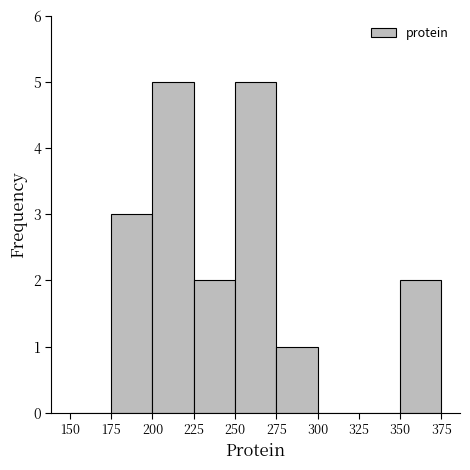

Reading left to right, list every bar in this chart as the range it spans on the x-axis followed by its height. The values are not printed on the chart, so give them approximately, as read against the axis.

150 to 175: 0
175 to 200: 3
200 to 225: 5
225 to 250: 2
250 to 275: 5
275 to 300: 1
300 to 325: 0
325 to 350: 0
350 to 375: 2